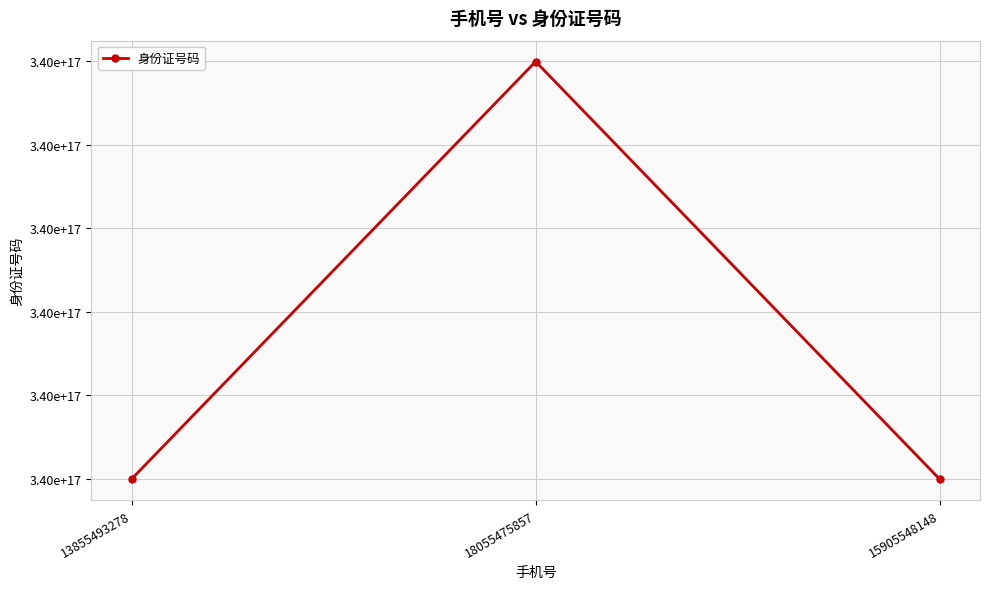

Which category has the lowest value across all series?

15905548148